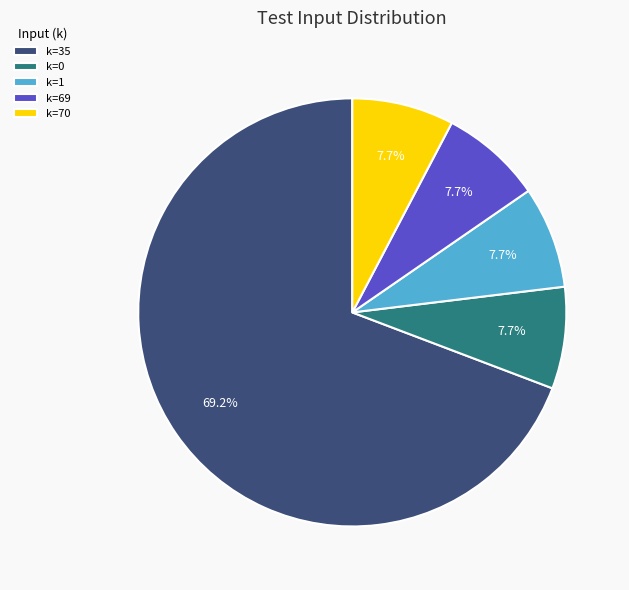

Does any single category account for the majority?

Yes